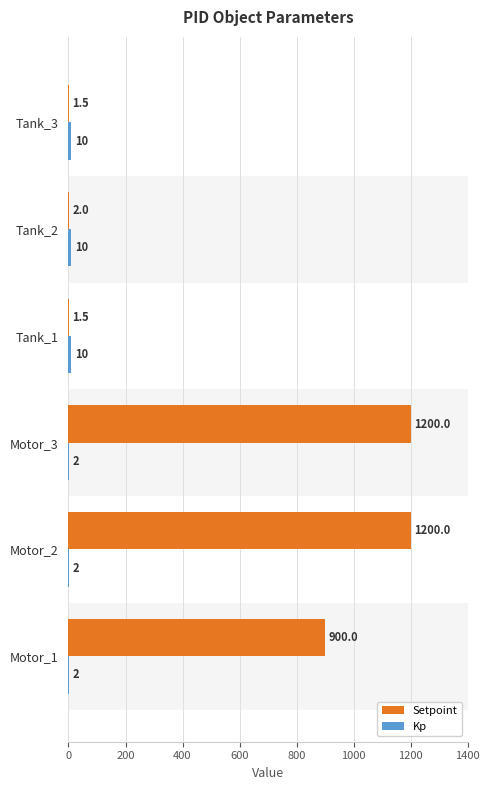

Rank the series by their maximum value, from lowest to highest.

Kp, Setpoint